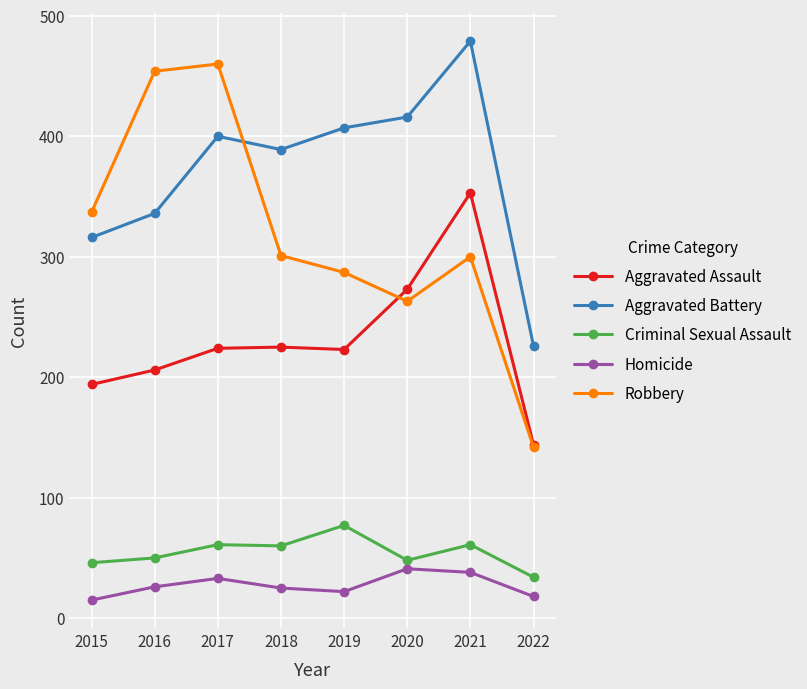

What is the spread (max minus min) of values at 2017?

427